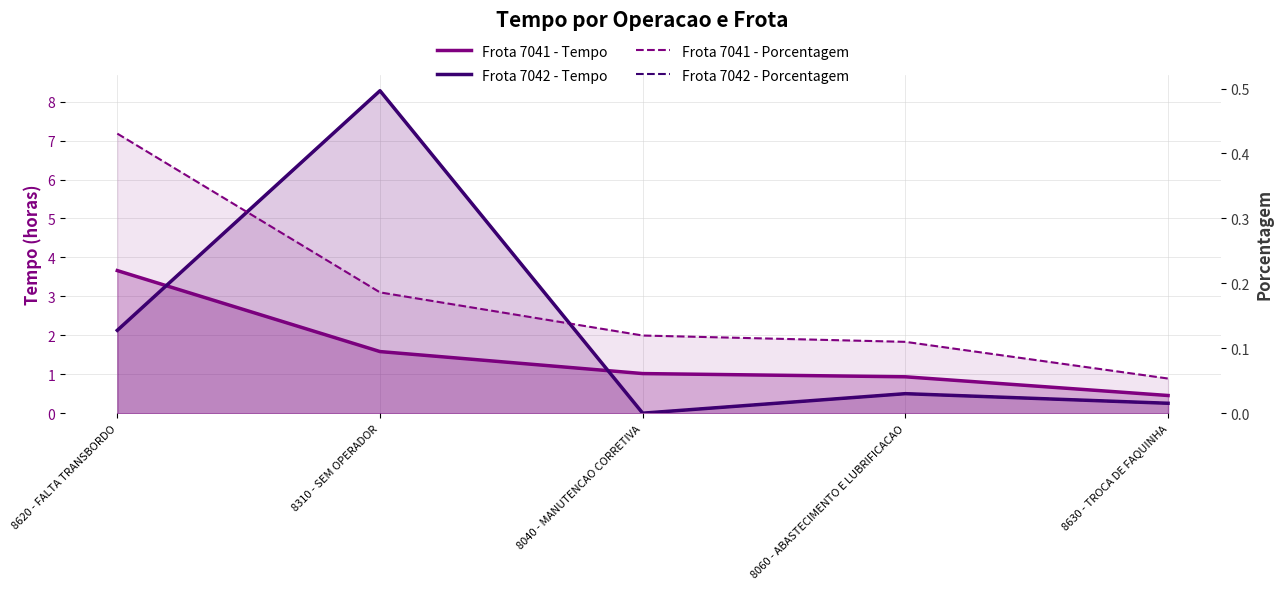

Which has a higher value, 8040 - MANUTENCAO CORRETIVA or 8310 - SEM OPERADOR?

8310 - SEM OPERADOR